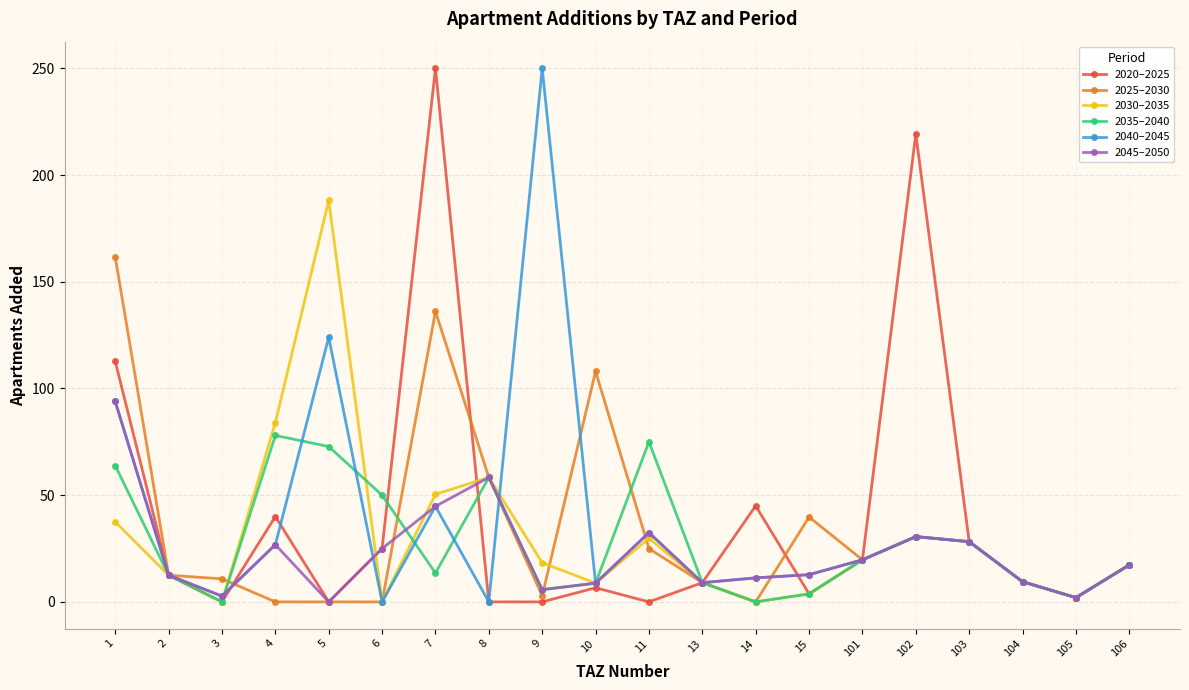

True or false: 2025–2030 has more than 0 interior local peaks.

True